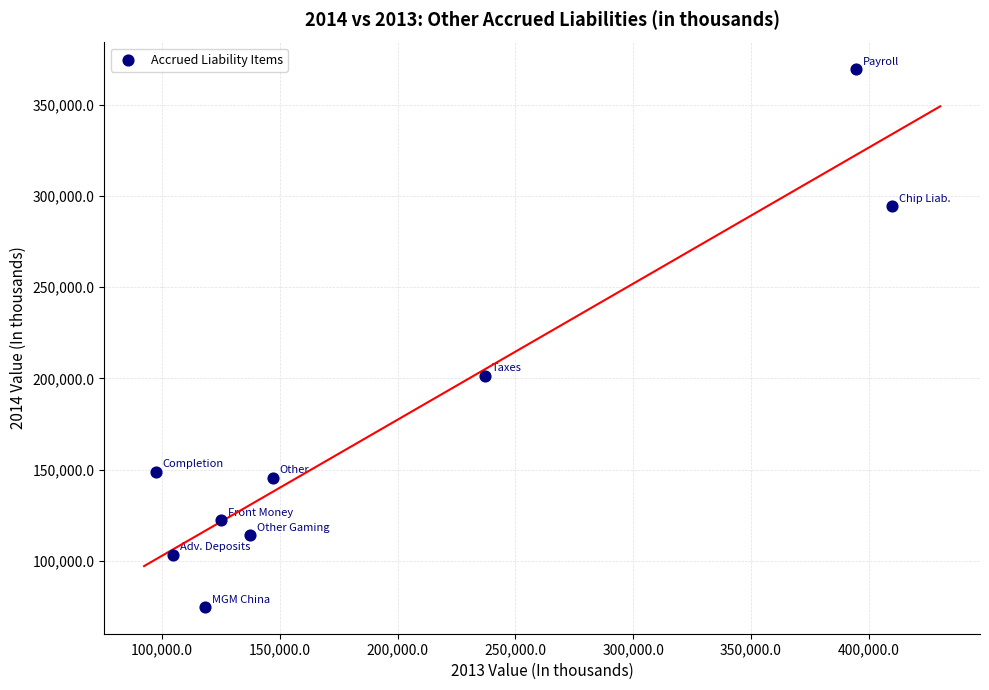

What Y value in the scatter plot is closest to 222125?

201562